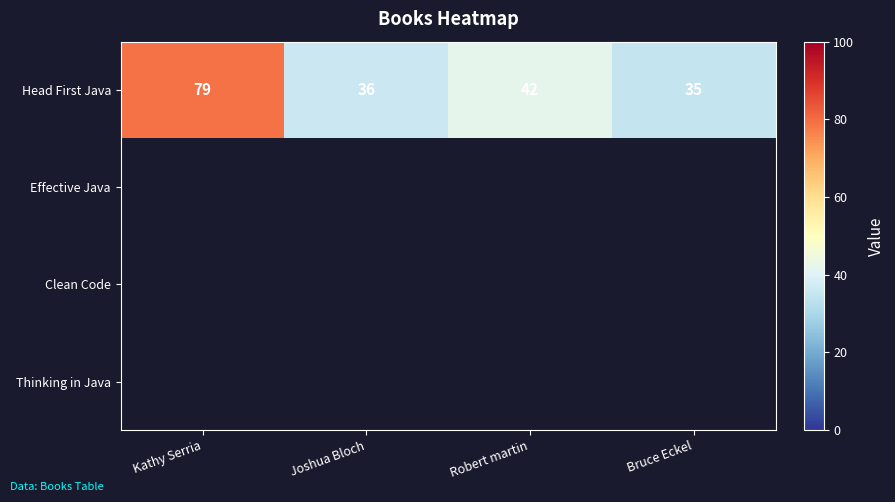

At which category does the chart reach its minimum across all series?

Bruce Eckel